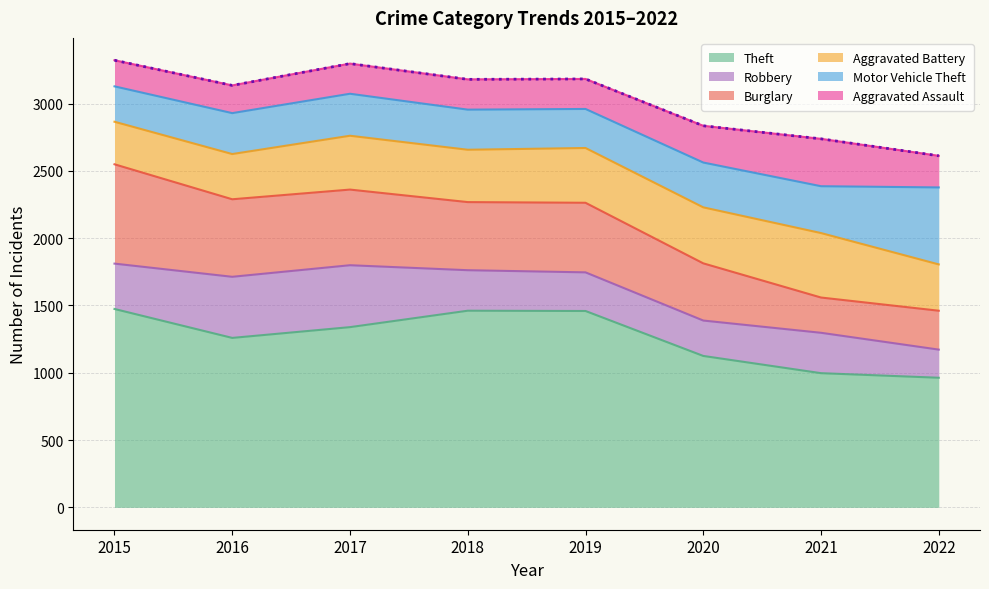

At how many categories does at least one series exceed 799?

8